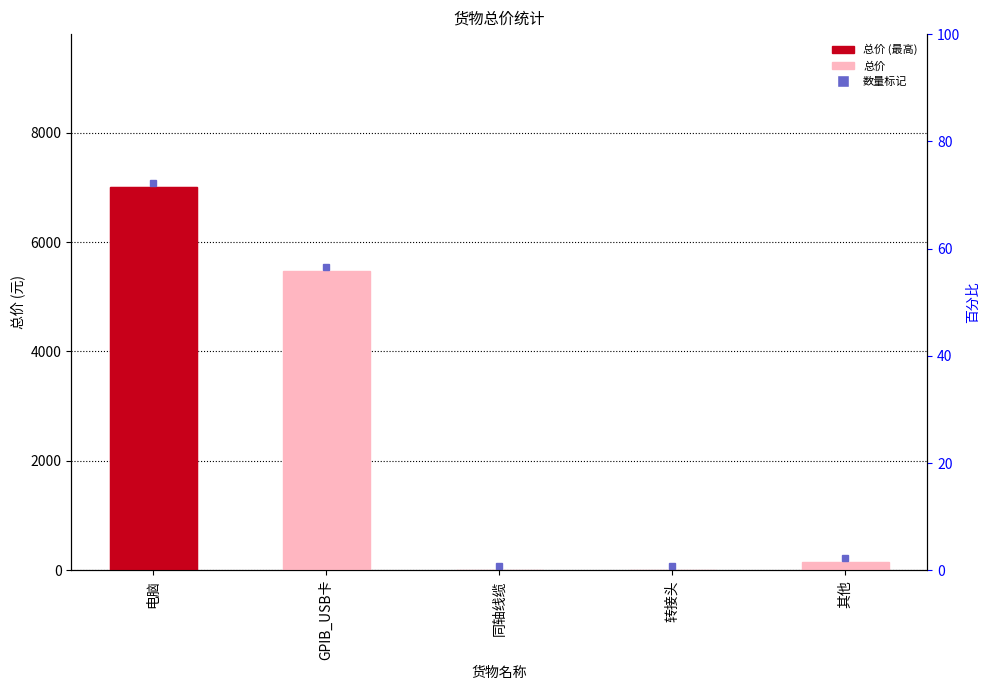

What is the change in value from GPIB_USB卡 to 同轴线缆?

-5472.2